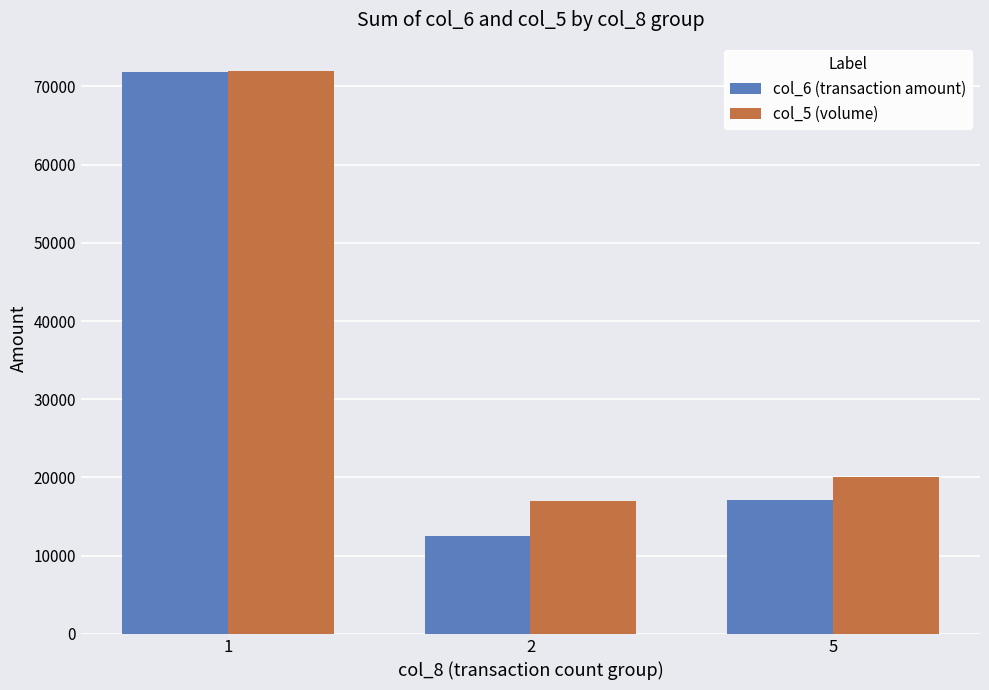

How many bars are there in each group?

2